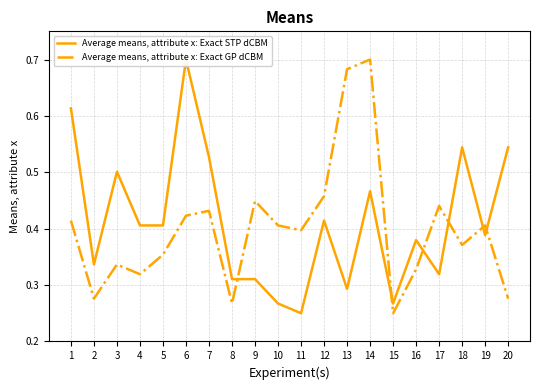

How many lines are shown in the chart?

2